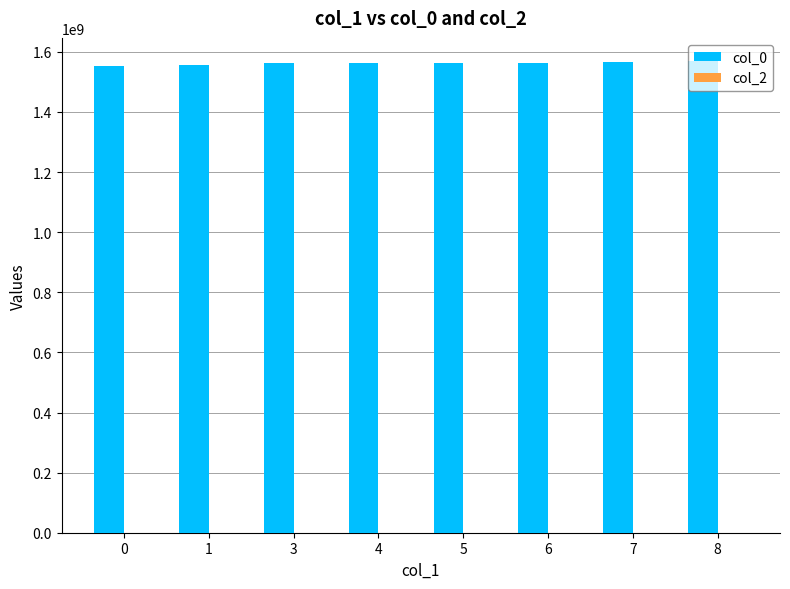

What is the ratio of the value at 4 to the value at 5?

1.0